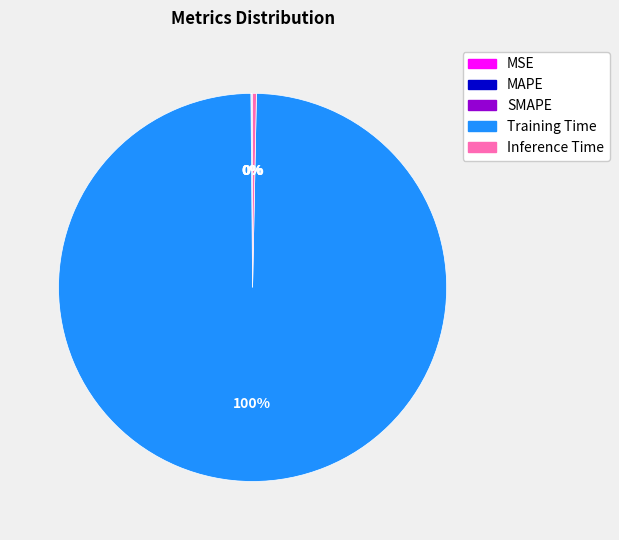

What is the largest slice in the pie chart?

Training Time